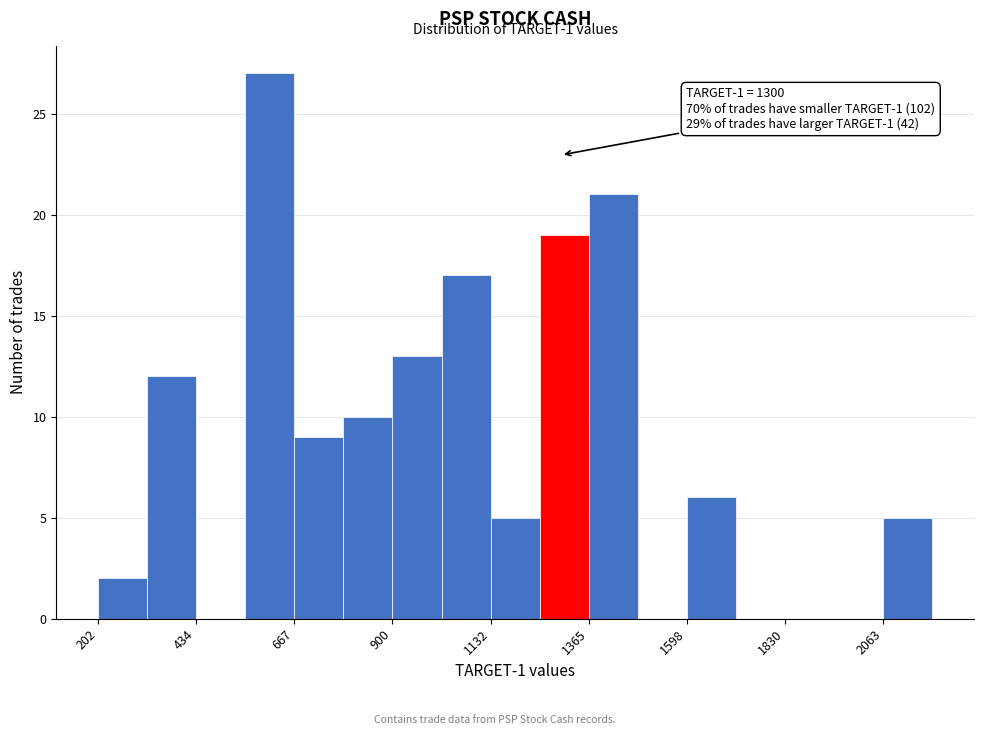

Read against the x-axis, roughly where is the centre of the tallest bar?

600